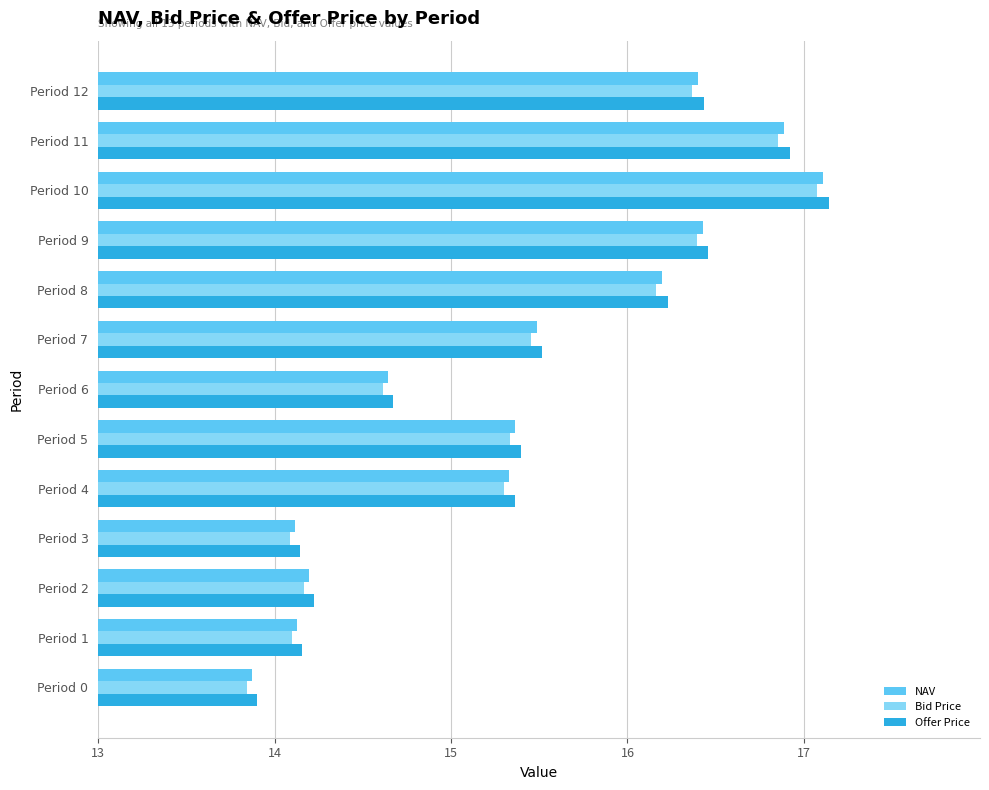

What is the difference between the maximum and minimum values in the Bid Price series?

3.2